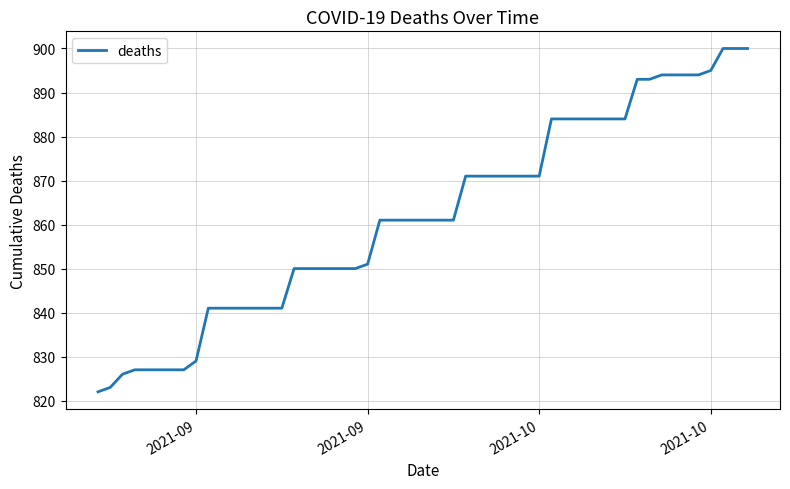

What is the greatest value displayed?

900